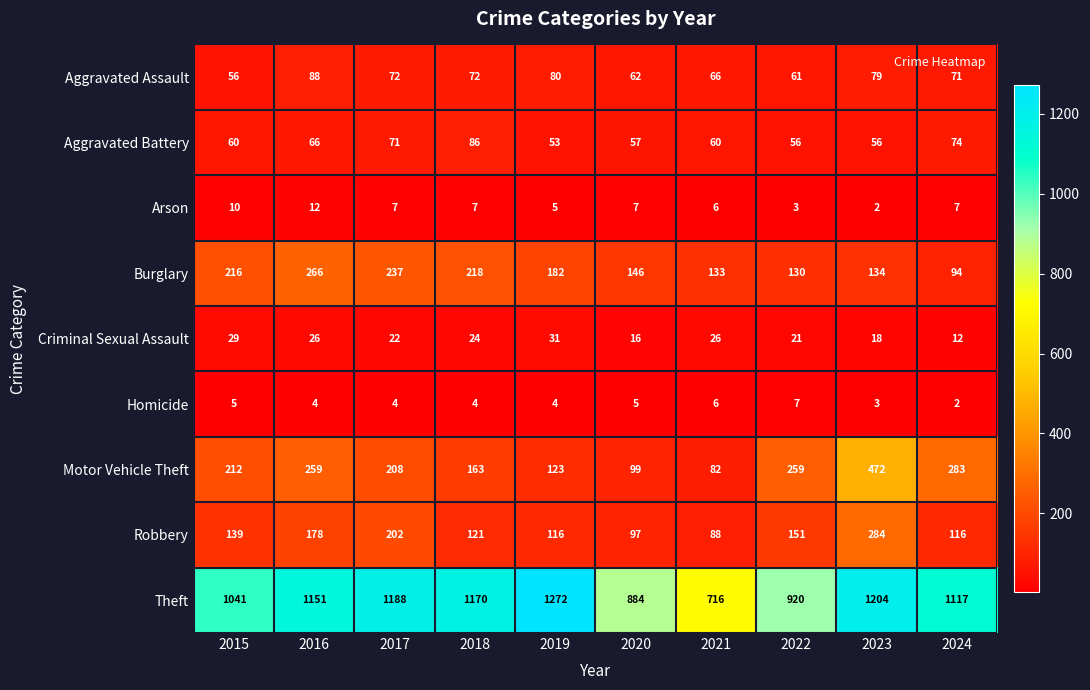

Between 2015 and 2017, which series saw the biggest shift?

Theft